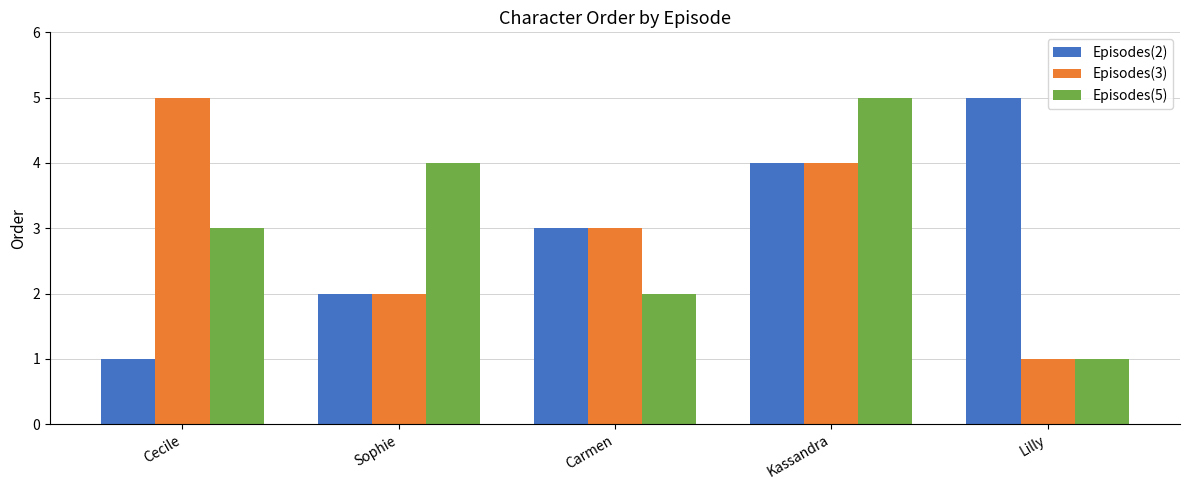

What is the difference between the Episodes(5) values at Lilly and Carmen?

1